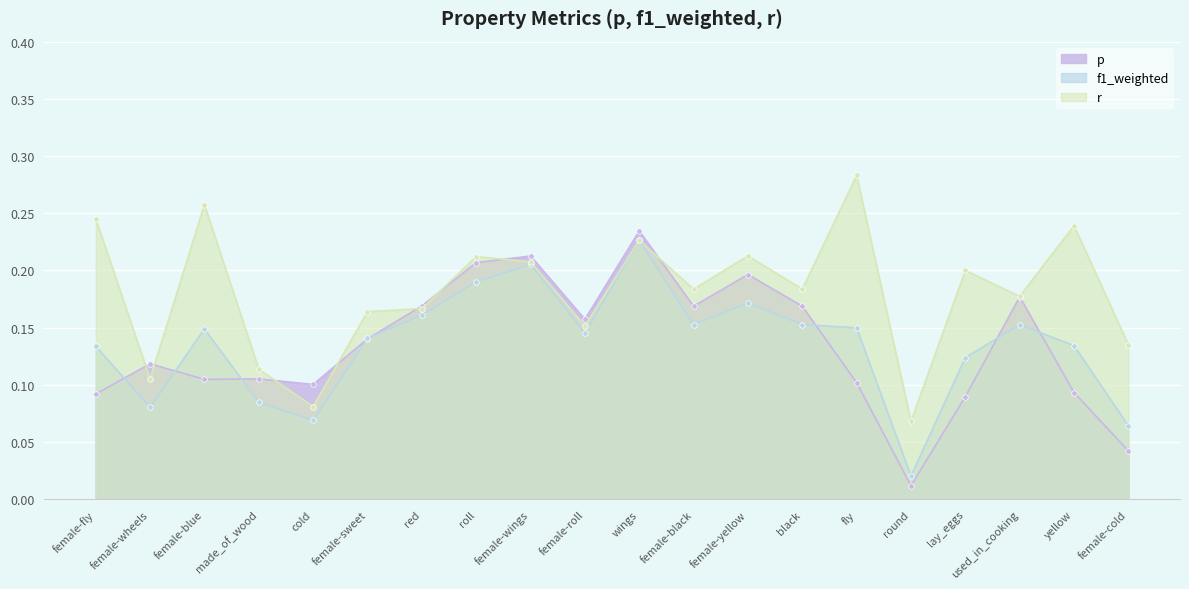

What is the value of the f1_weighted point at the 9th from the left?

0.2